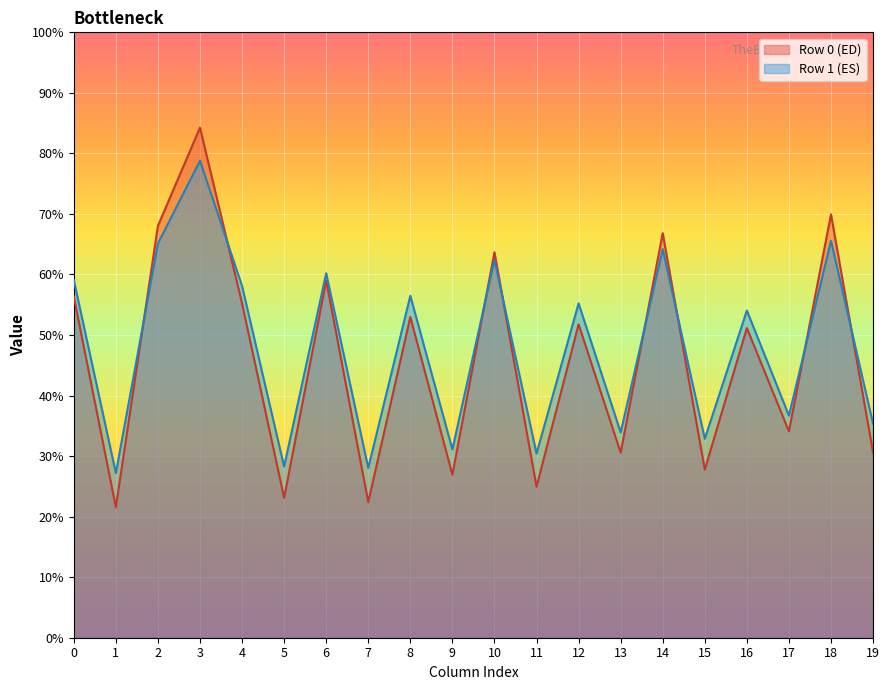

True or false: col_2 has a value of 2.6 at 0.

False